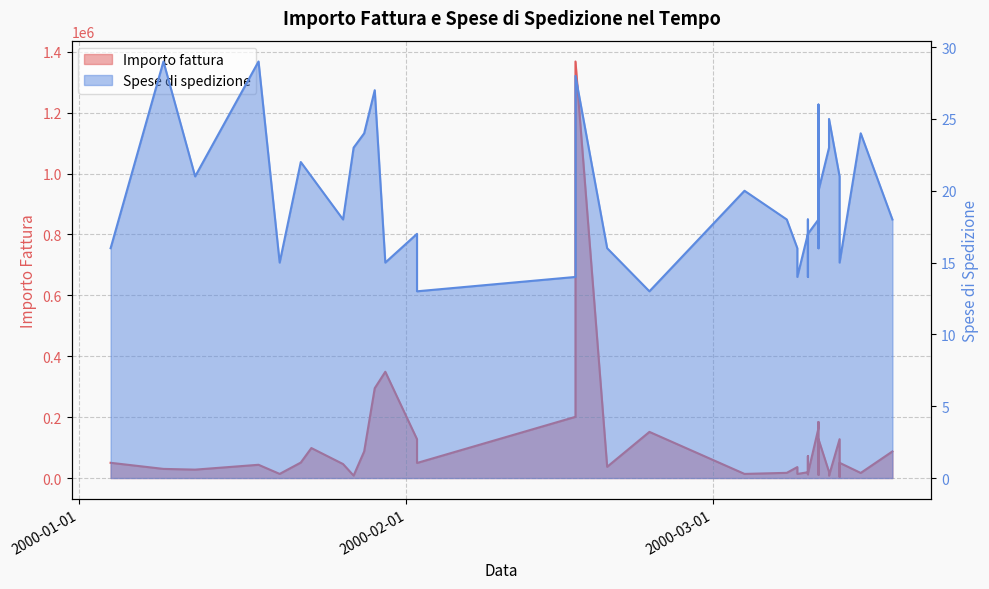

How many interior local valleys does the Importo fattura series have?

12